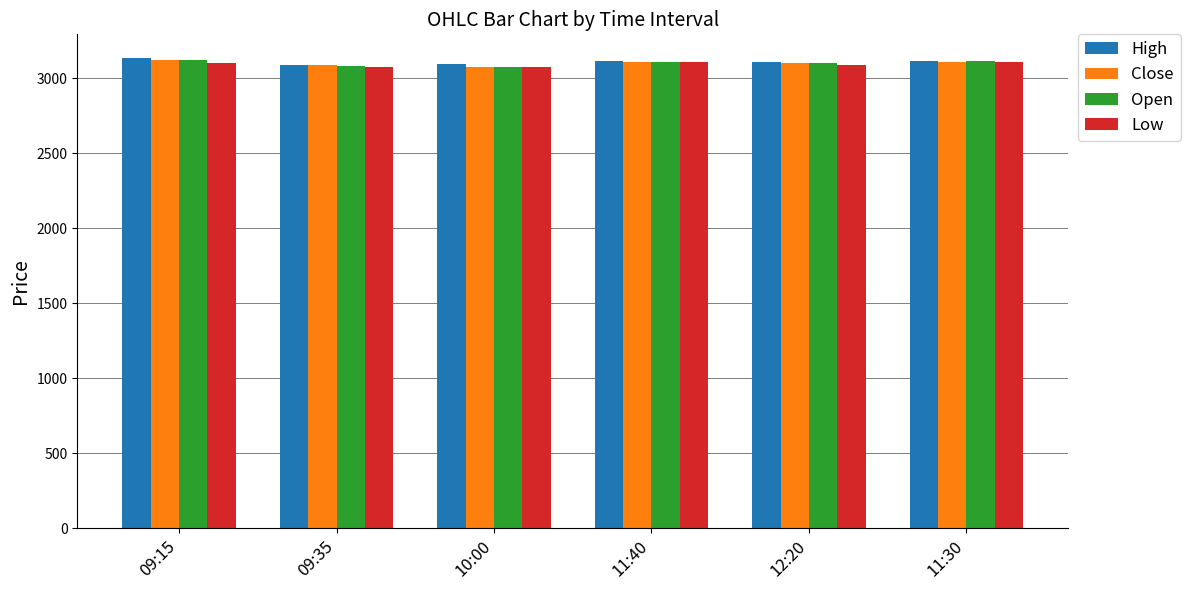

How many bars are there in each group?

4